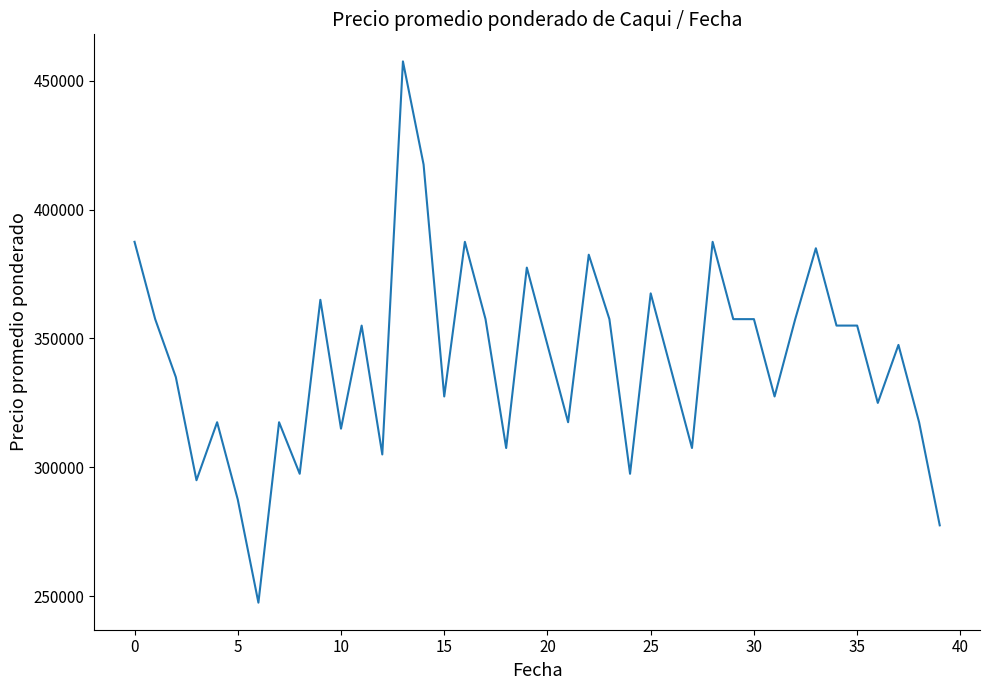

What is the smallest value displayed?

247500